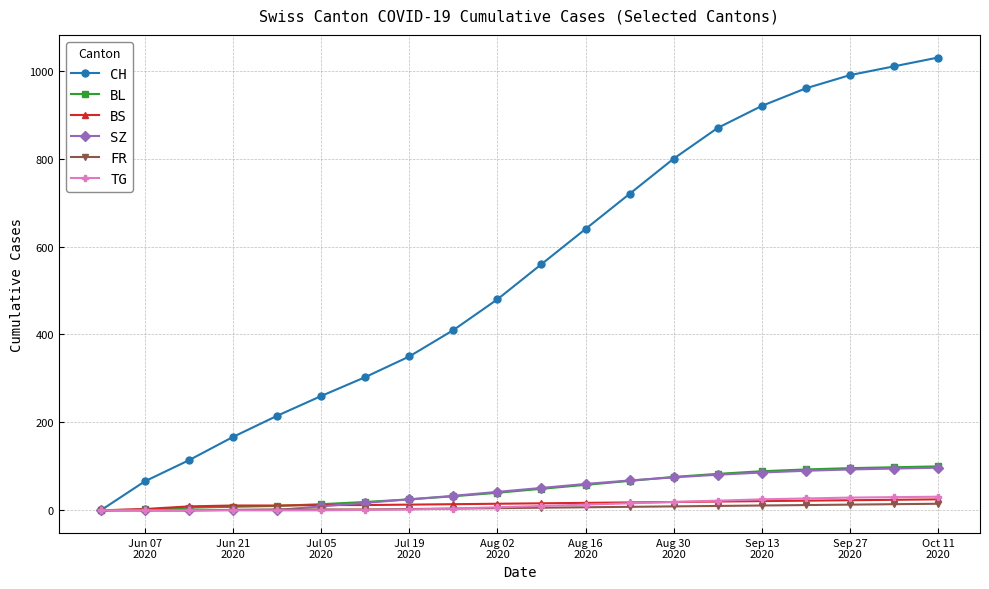

Which series has the widest spread of values?

CH